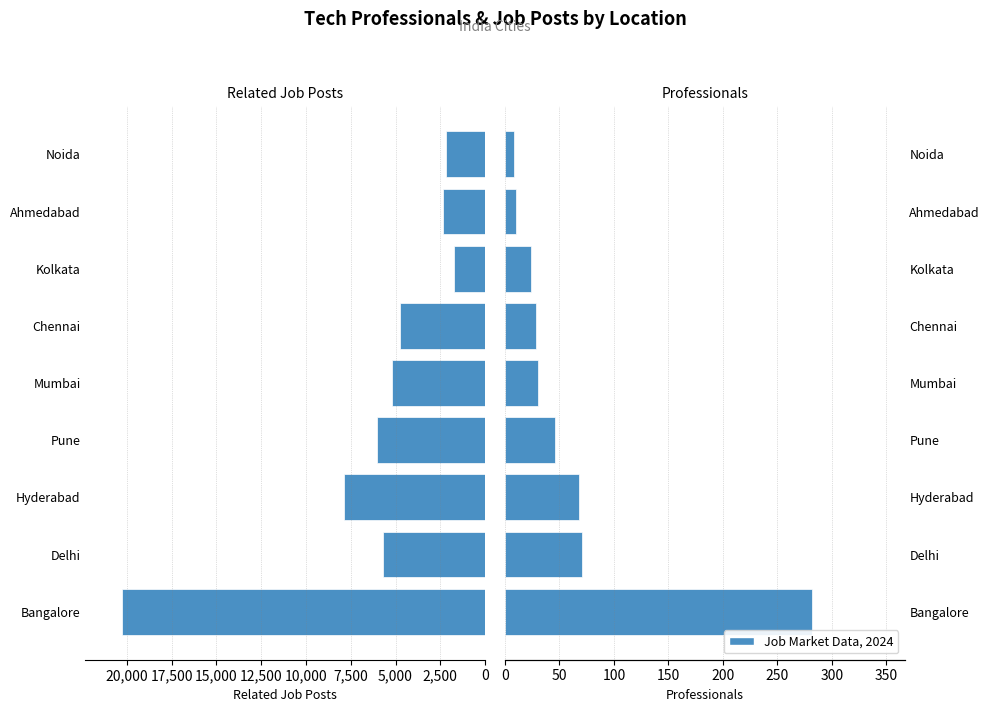

Does the chart contain stacked bars?

No